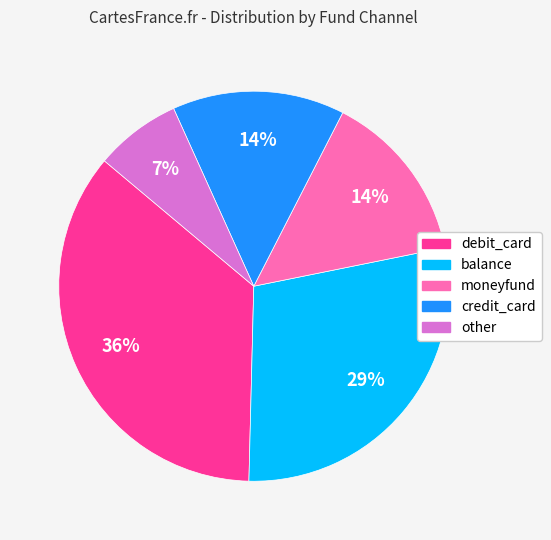

To the nearest percent, what percentage of the pie is moneyfund?

14%